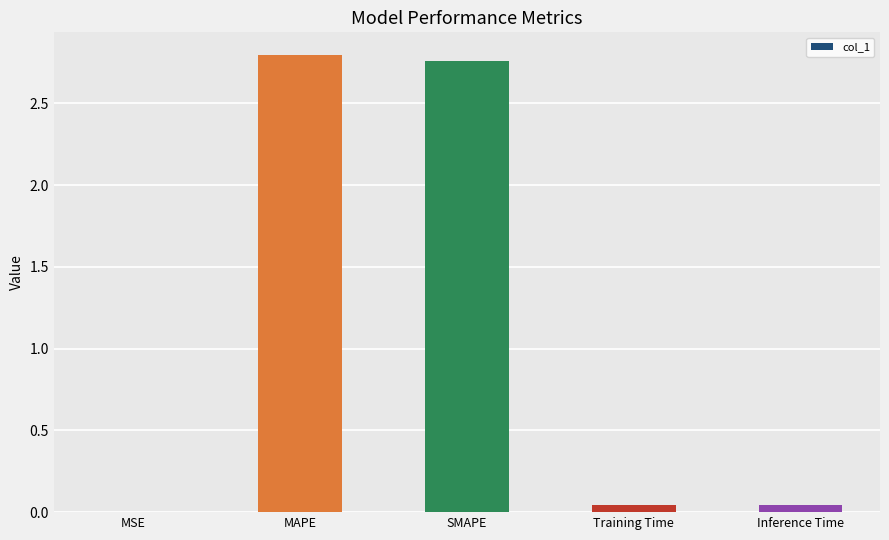

The value at MAPE is 2.8. True or false?

True